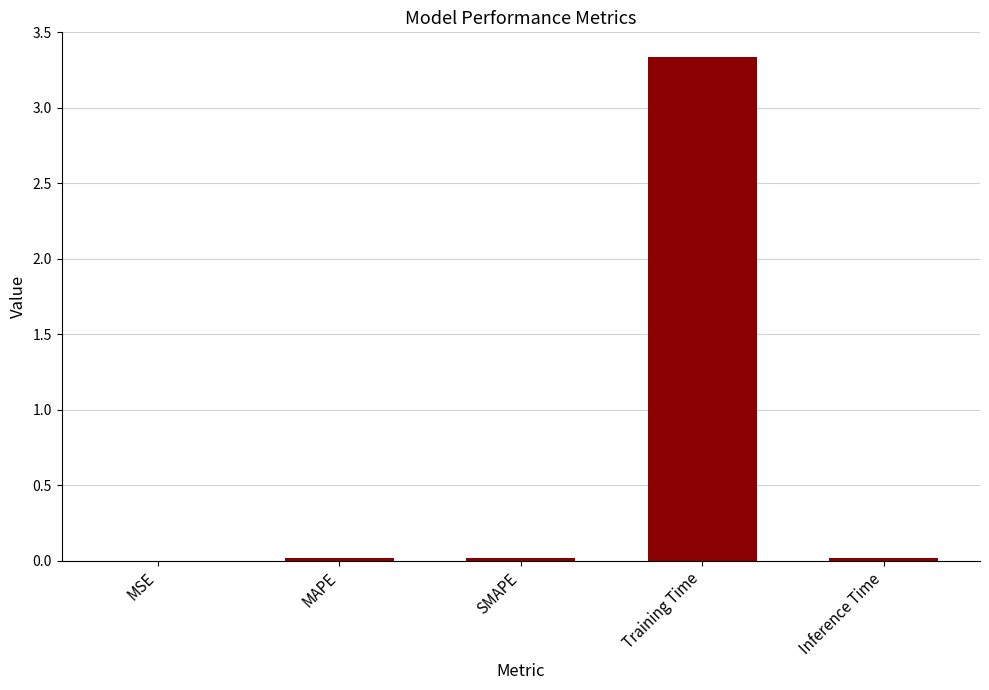

The value at MAPE is 0.0. True or false?

True